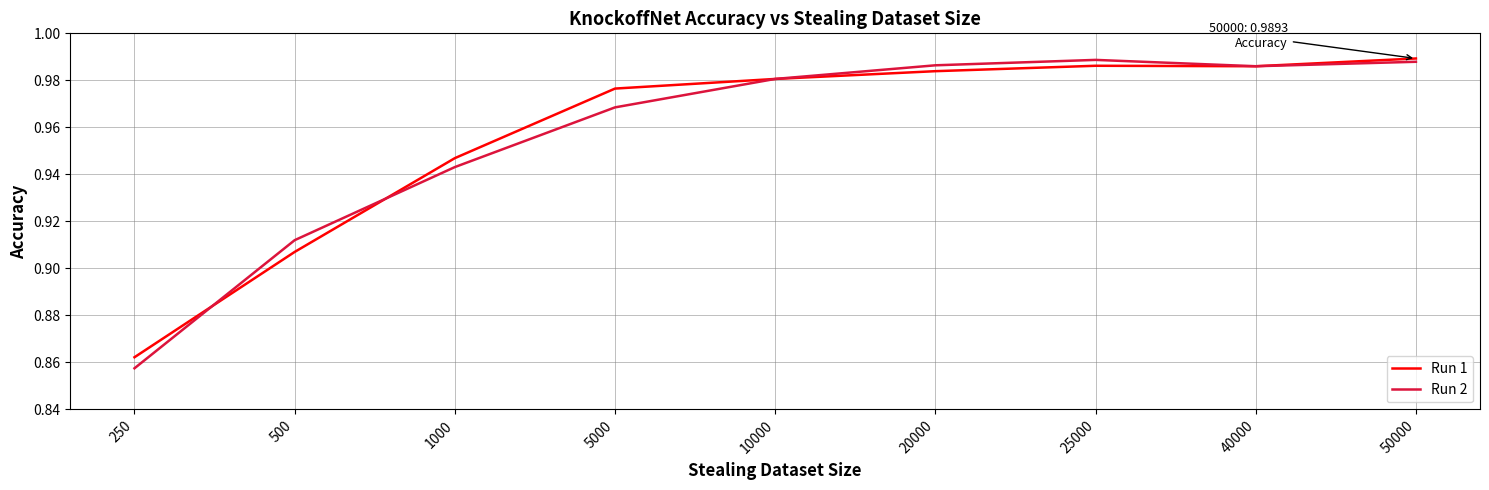

Which label corresponds to the smallest value in the chart?

250